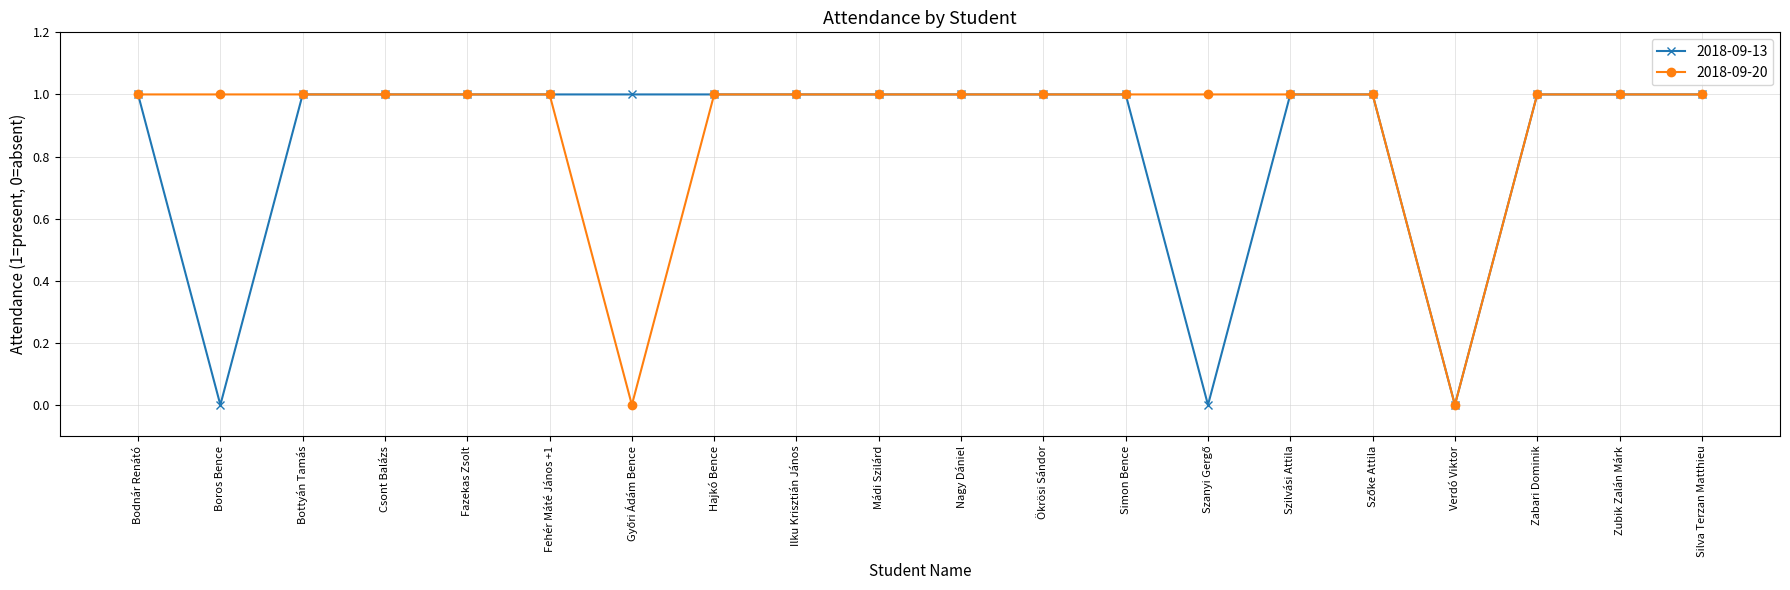

How many data points does each series have?

20